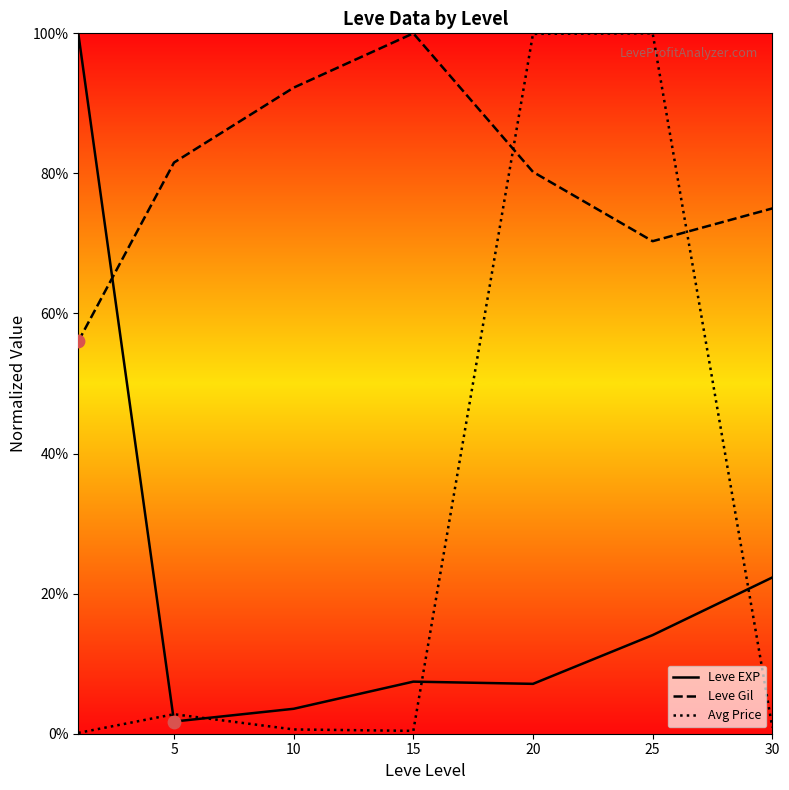

Is the value of Leve EXP at 5 greater than the value of Avg Price at 20?

No